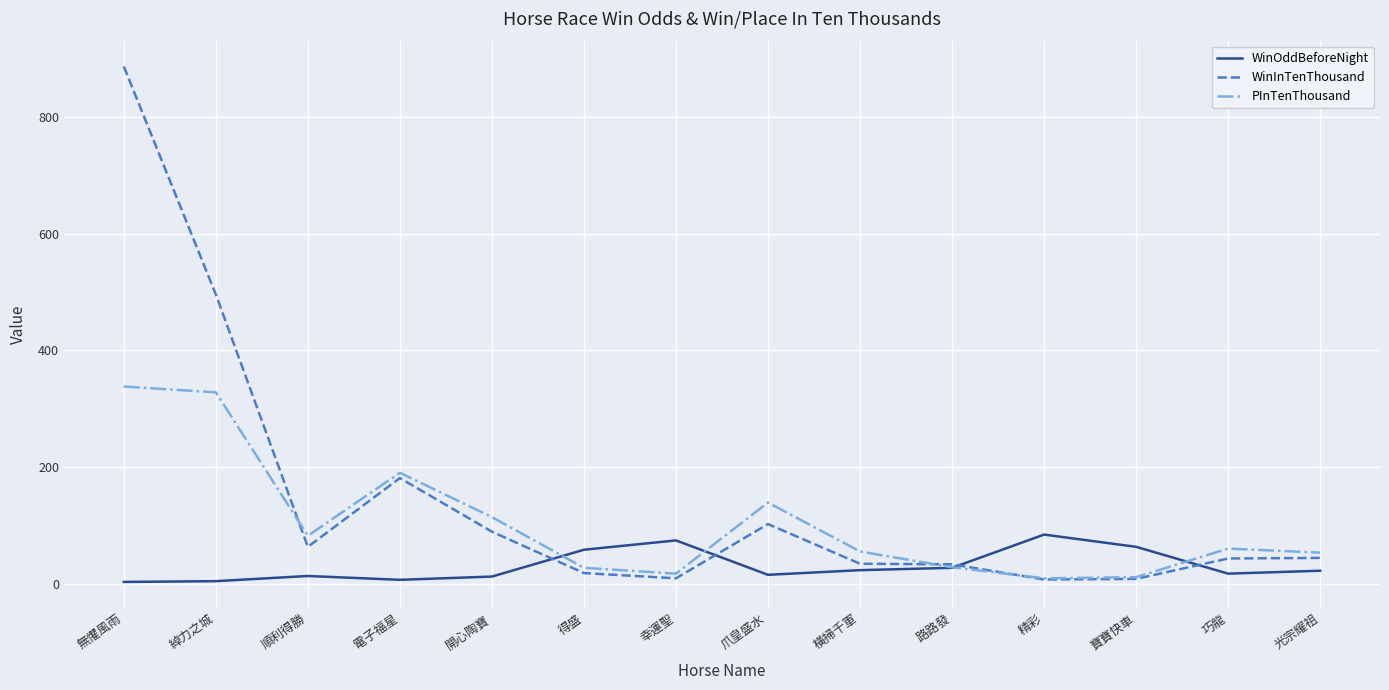

At which label is WinInTenThousand closest to 447?

綽力之城